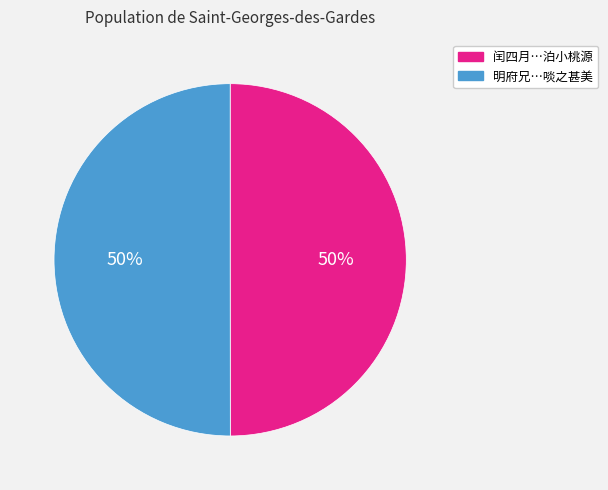

To the nearest percent, what is the average slice percentage?

50%